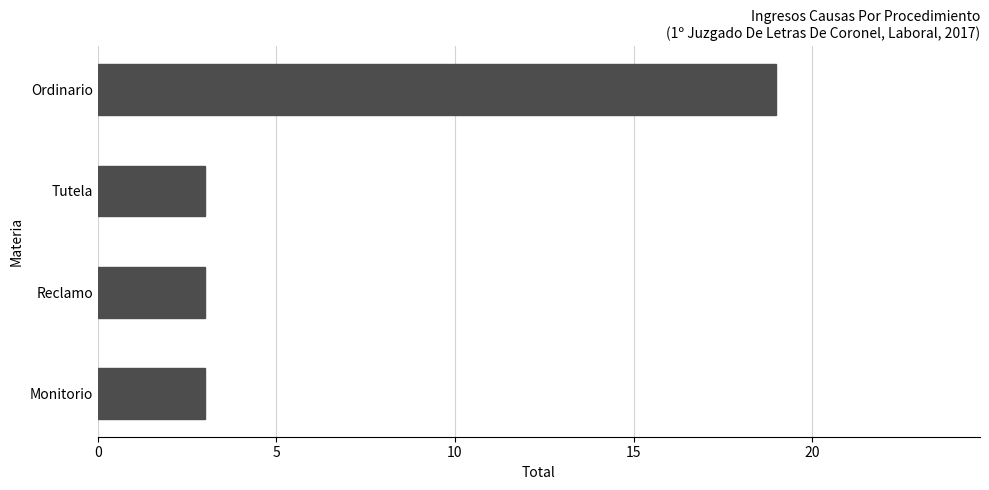

What is the maximum value shown in the chart?

19